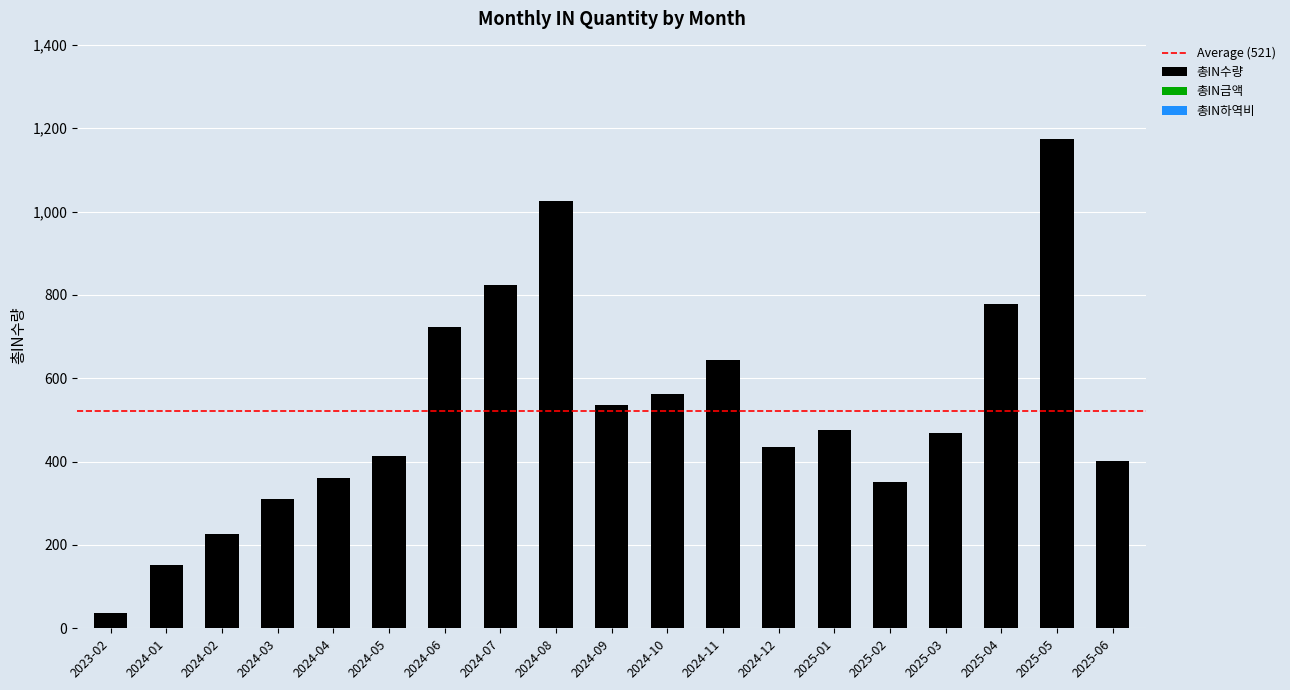

What is the difference between the second highest and minimum values?

989